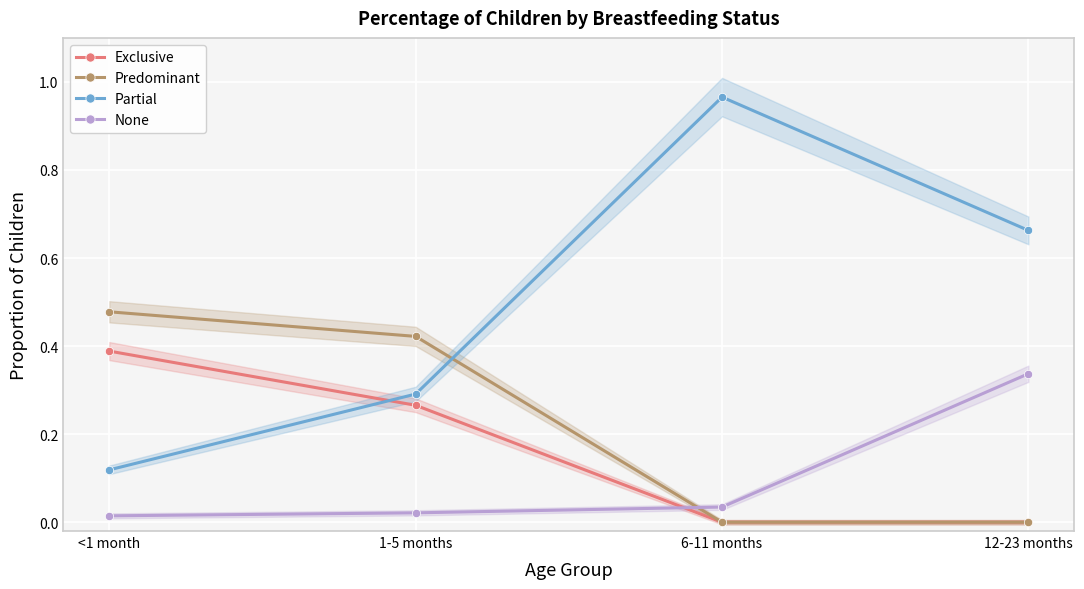

What position from the left is 6-11 months?

3